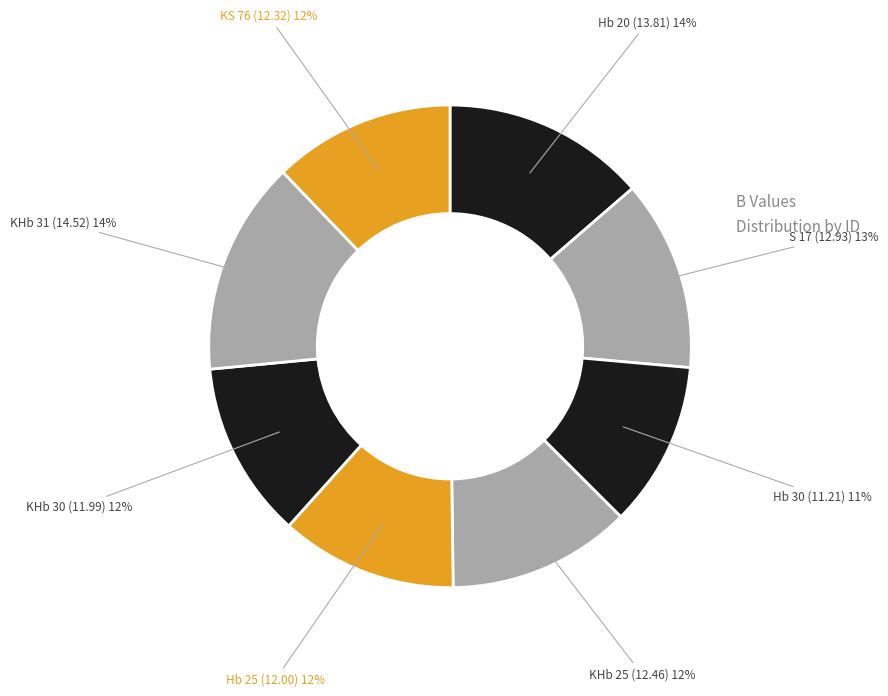

Do Hb 30 and KHb 25 together represent more than half of the pie?

No